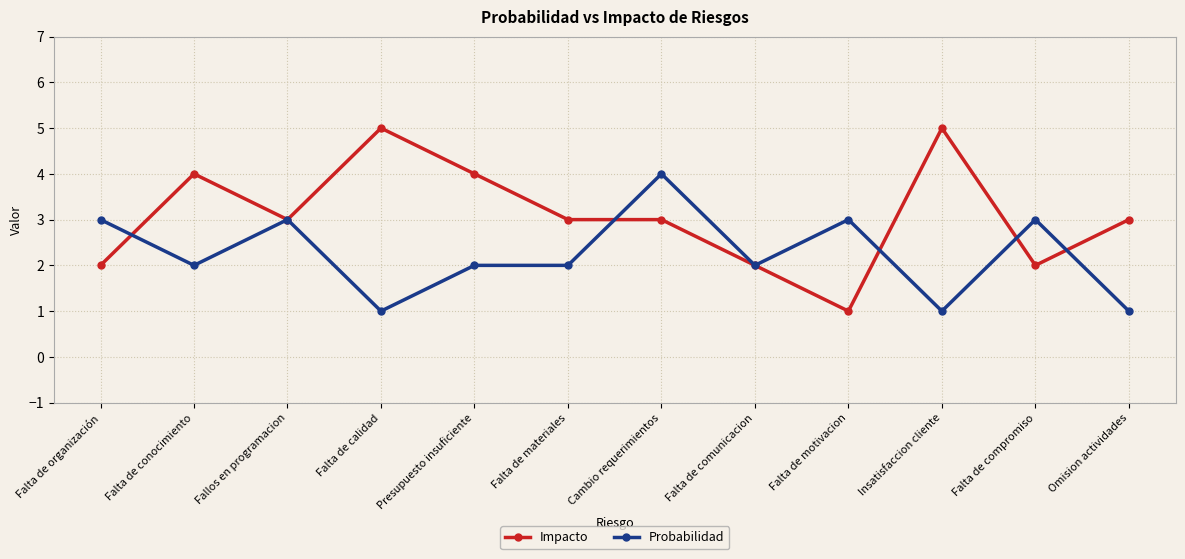

Which series has the largest total across all categories?

Impacto